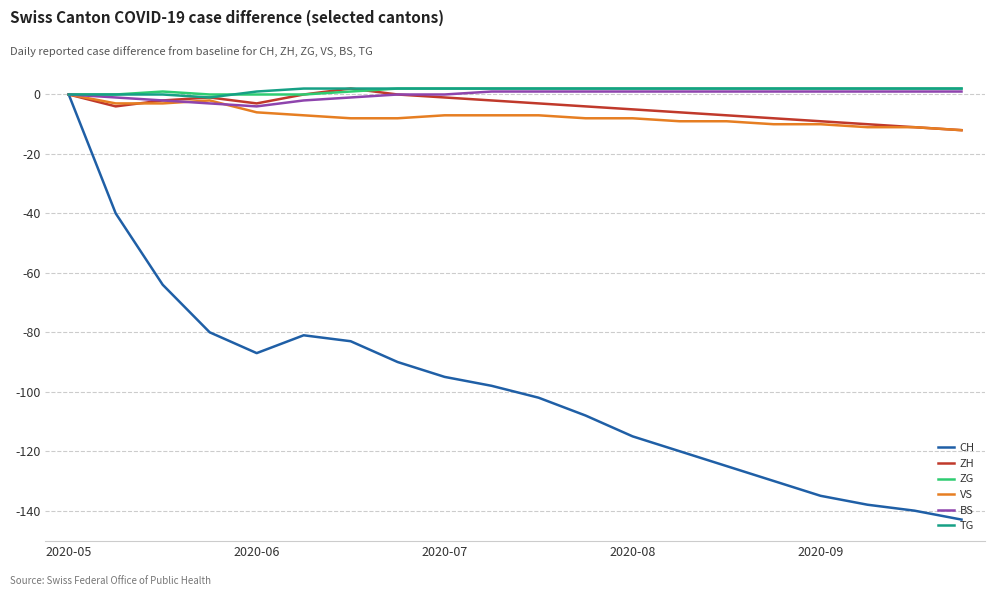

Which series has the largest range (max minus min)?

CH